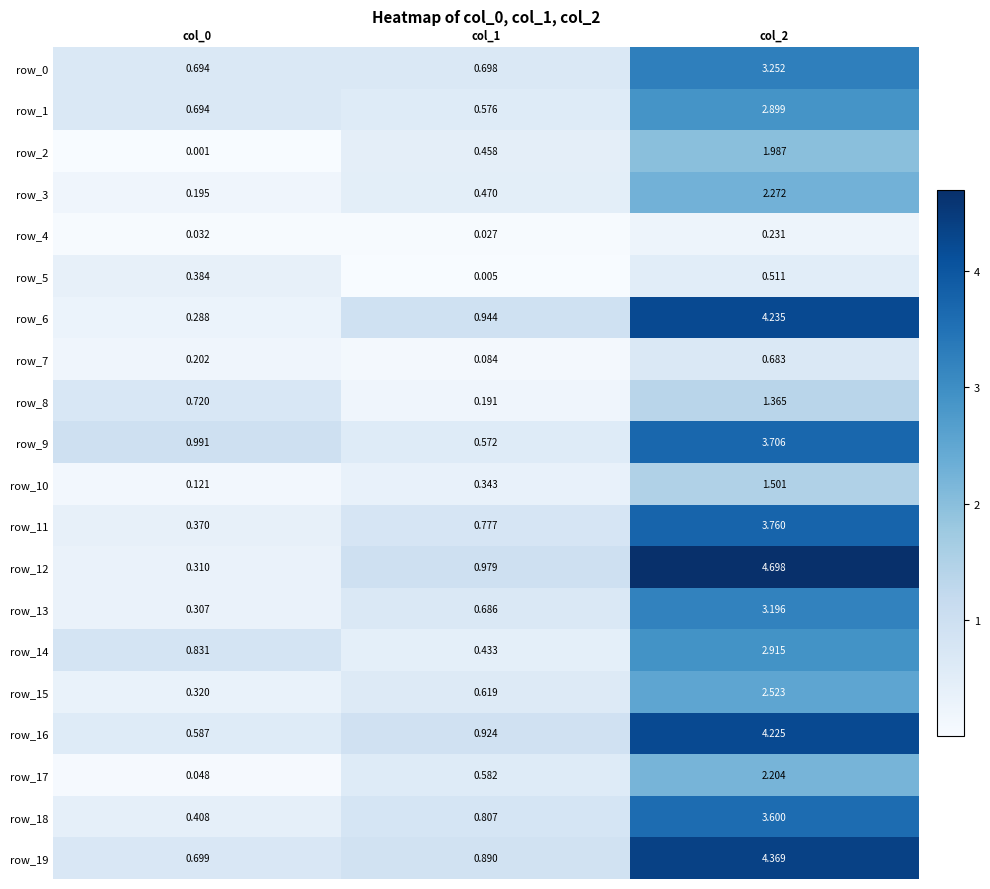

Between col_1 and col_2, which series saw the biggest shift?

row_12